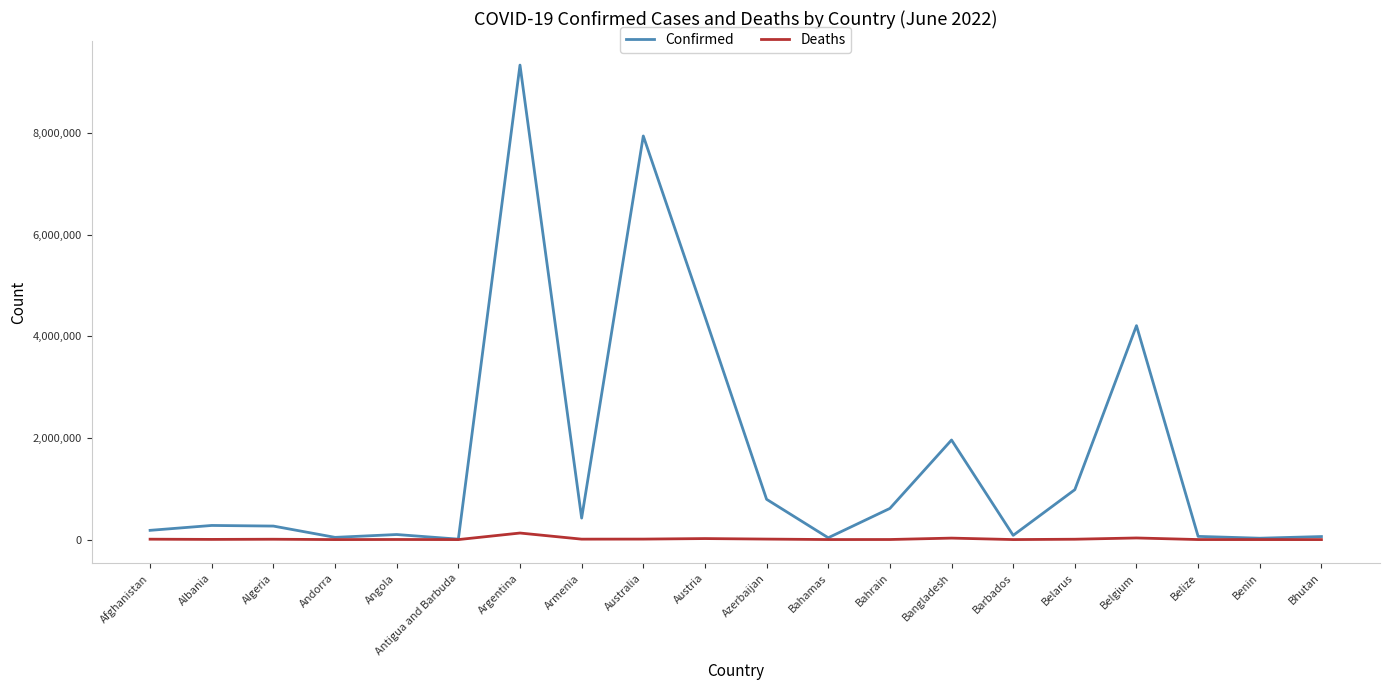

True or false: Confirmed has more than 0 interior local peaks.

True